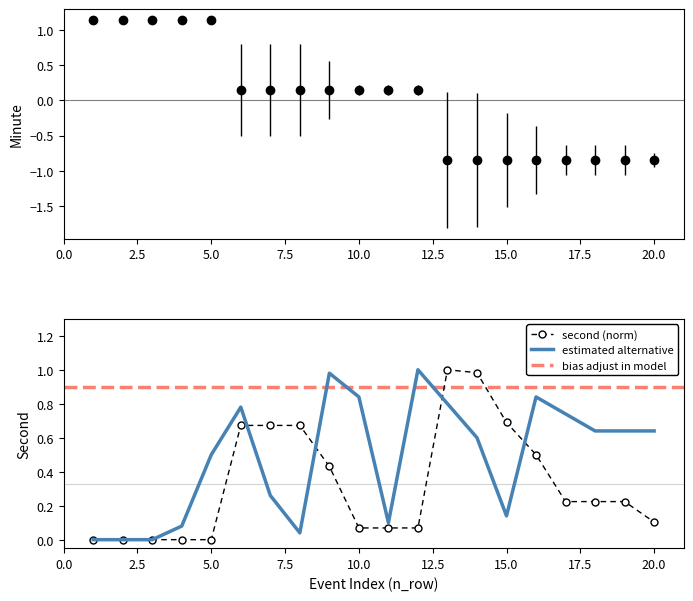

The second (norm) series shows -0.3 at 5.0. True or false?

False